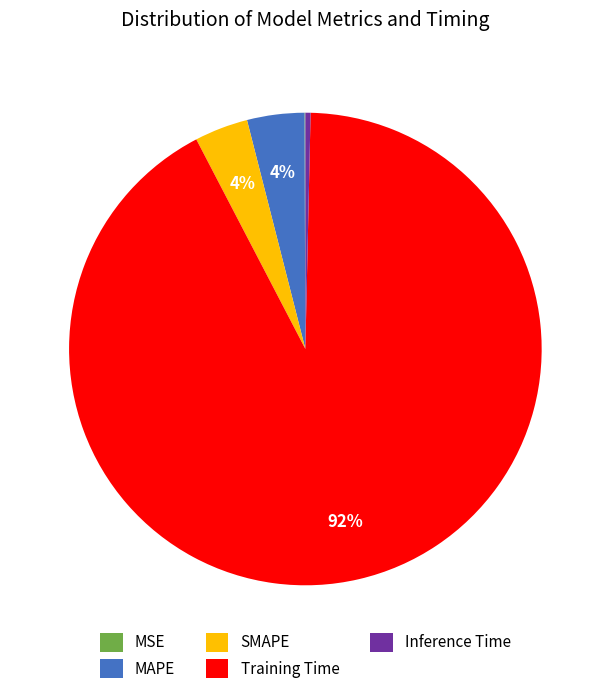

Which slice is the largest?

Training Time